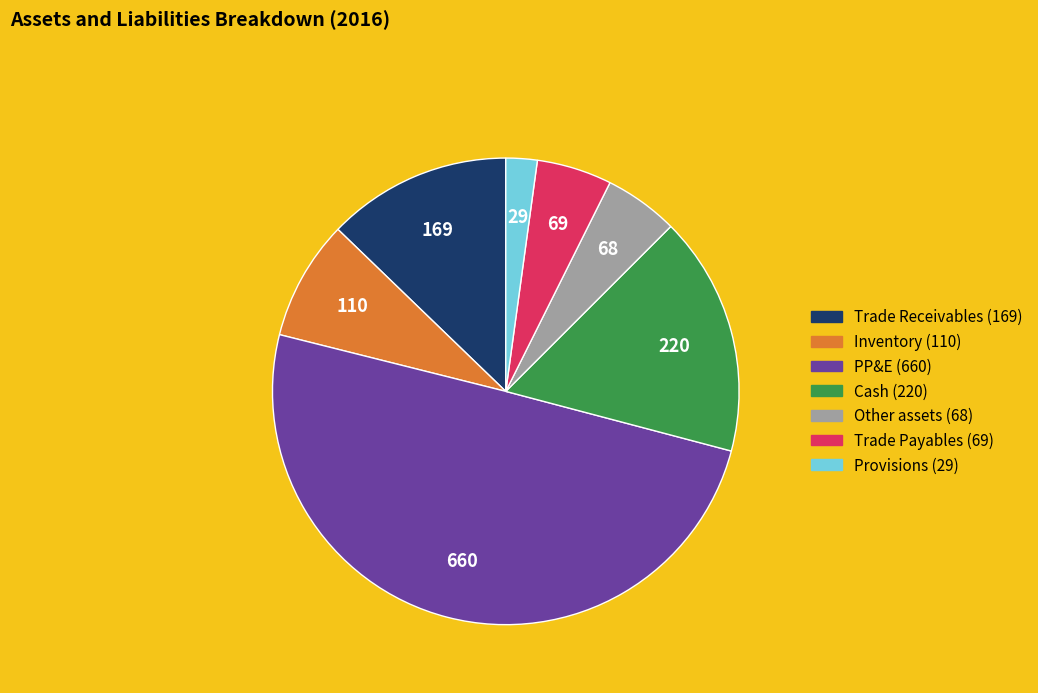

How many slices are in this pie chart?

7